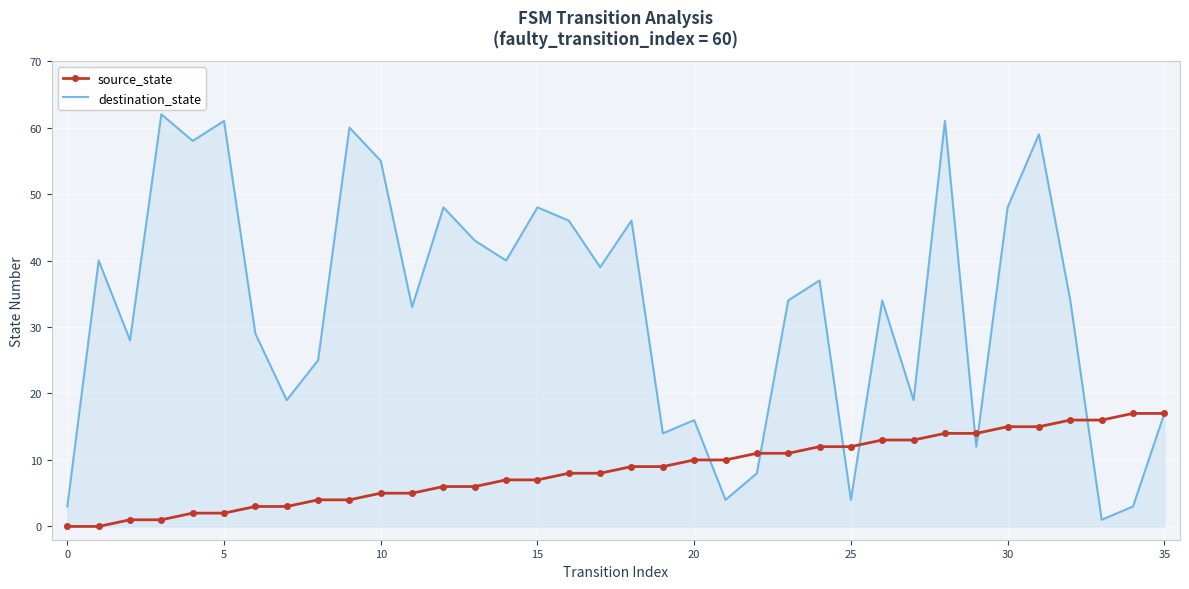

List the series in order of their peak value, lowest first.

source_state, destination_state